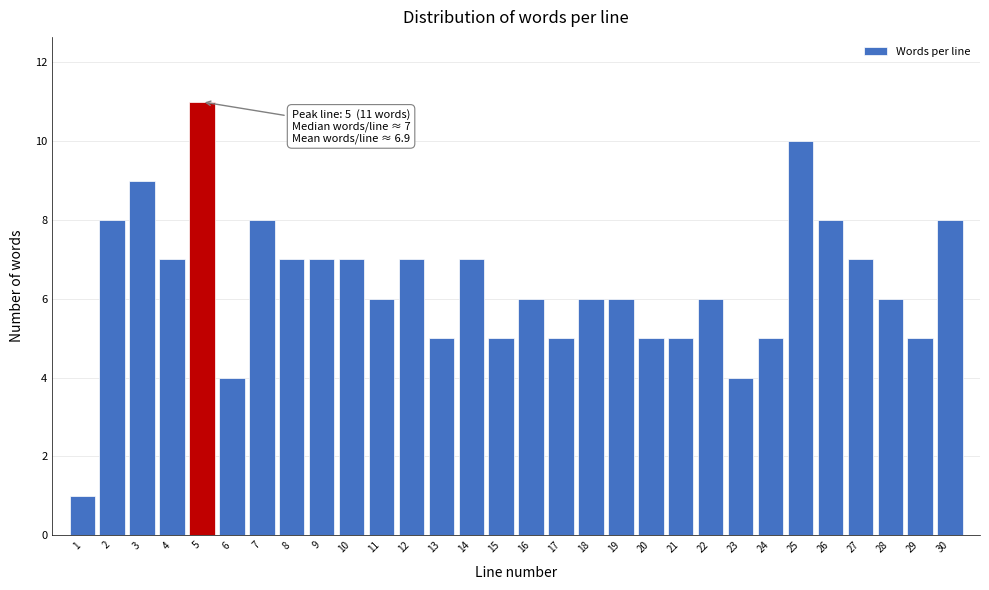

Reading left to right, transcribe all the data shown in this chart.

1=1	2=8	3=9	4=7	5=11	6=4	7=8	8=7	9=7	10=7	11=6	12=7	13=5	14=7	15=5	16=6	17=5	18=6	19=6	20=5	21=5	22=6	23=4	24=5	25=10	26=8	27=7	28=6	29=5	30=8